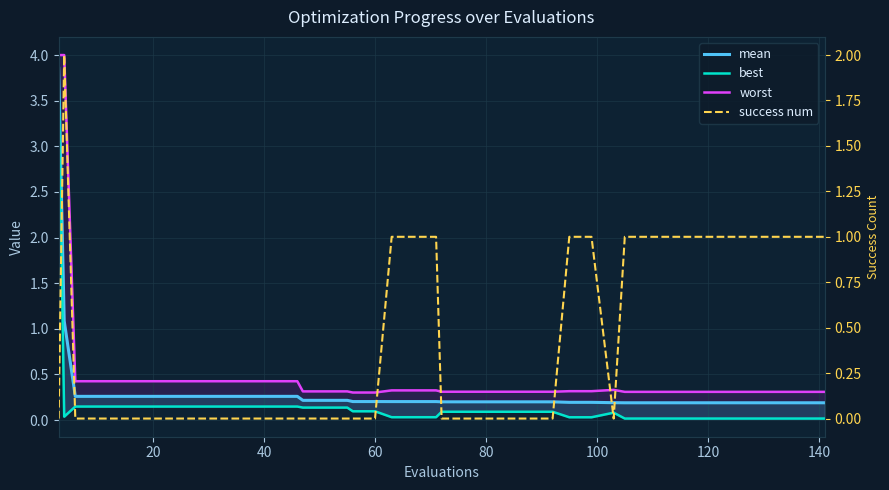

How many lines are shown in the chart?

4